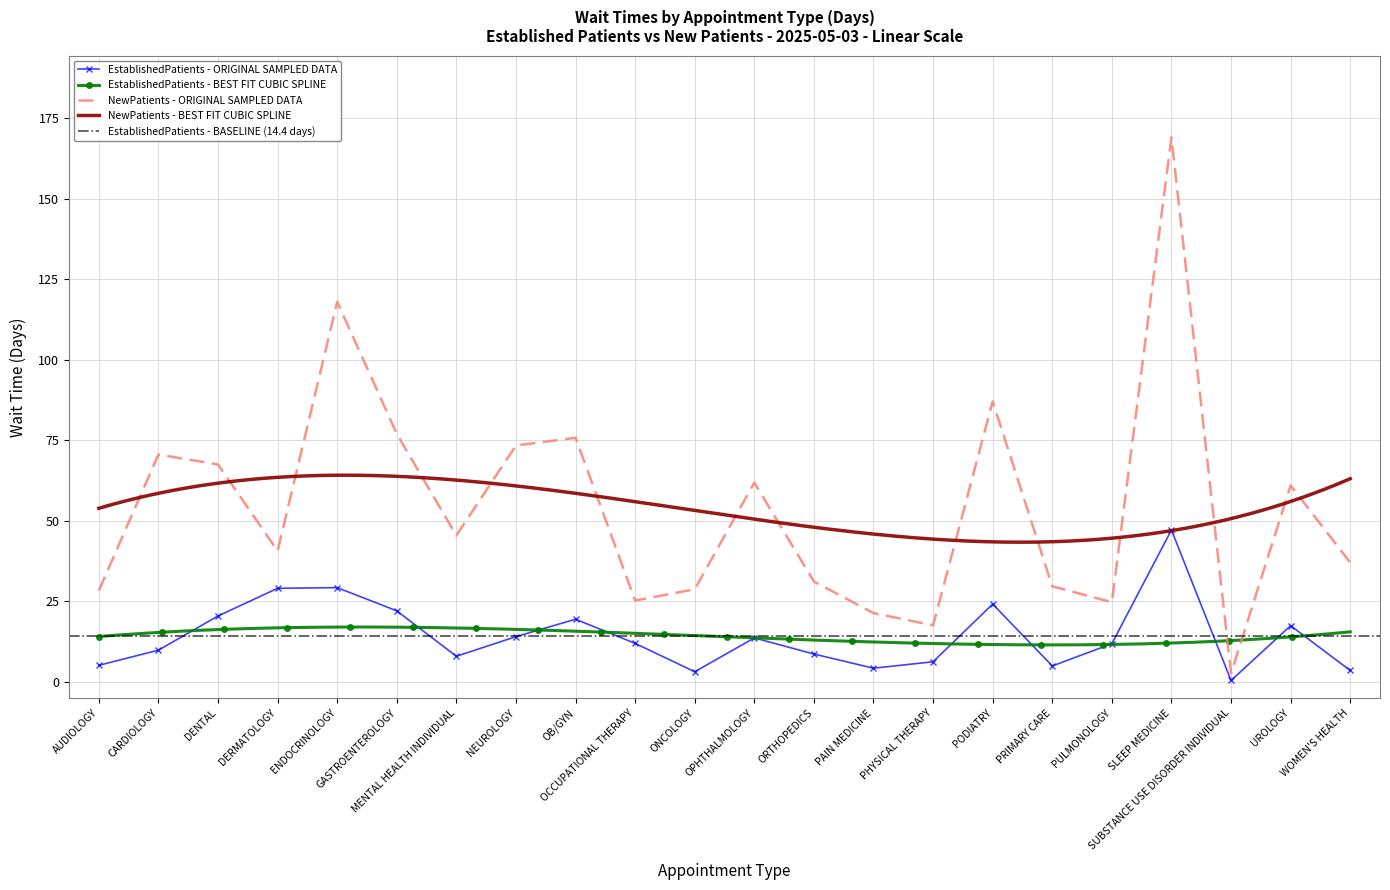

At which category is the sum across all series the highest?

SLEEP MEDICINE